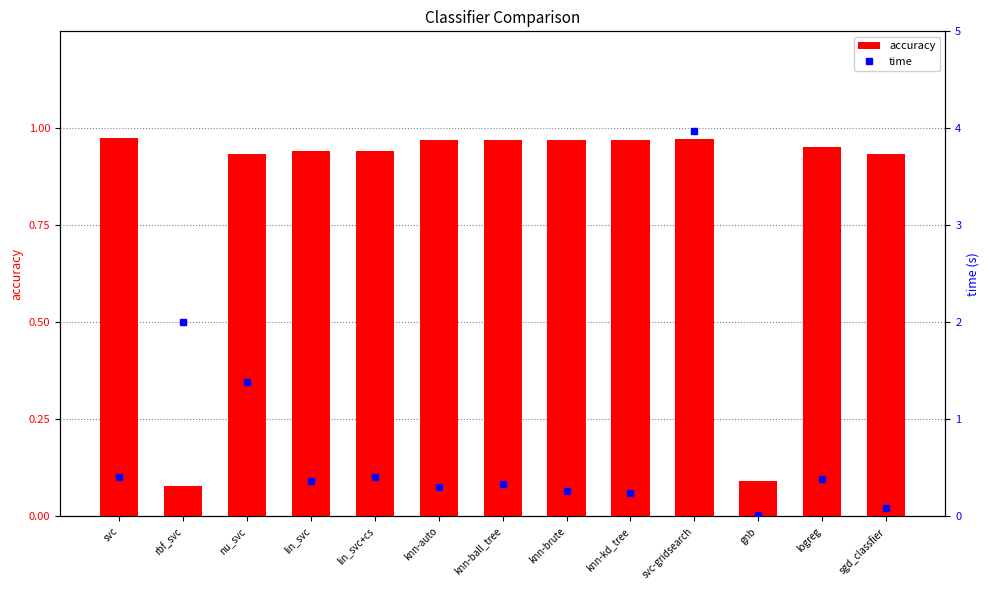

The accuracy series shows 1.3 at lin_svc+cs. True or false?

False